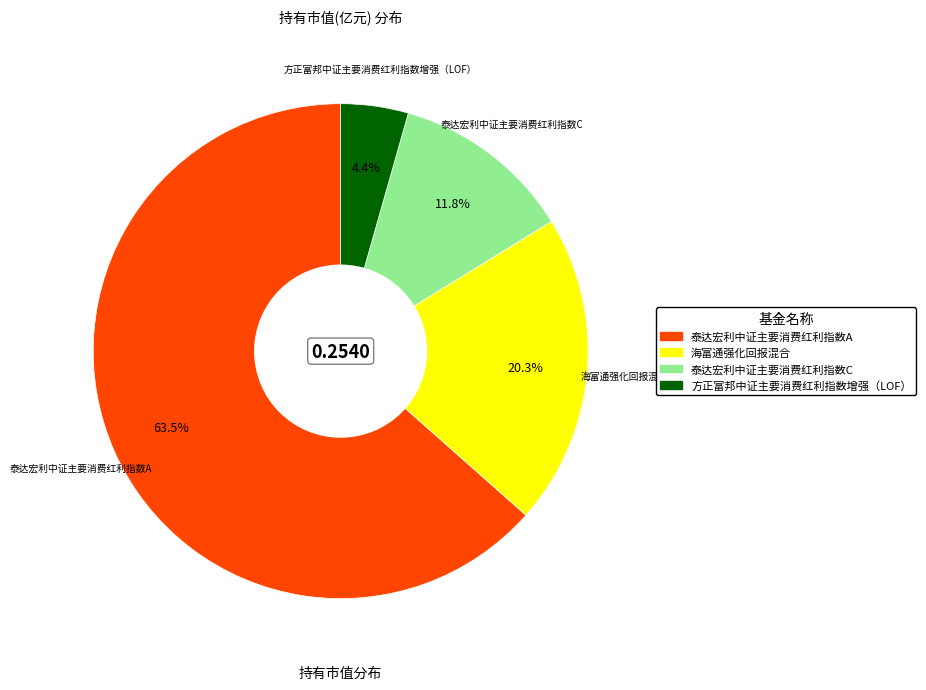

To the nearest percent, what percentage of the pie is 方正富邦中证主要消费红利指数增强（LOF）?

4%